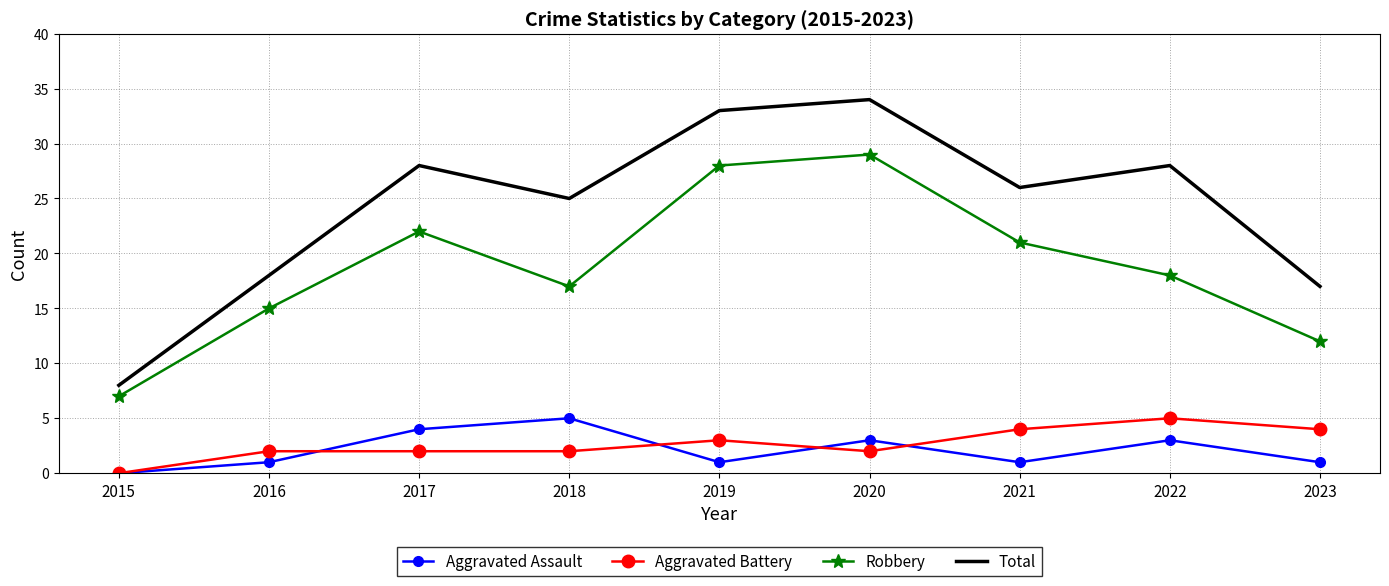

What is the spread (max minus min) of values at 2019?

32